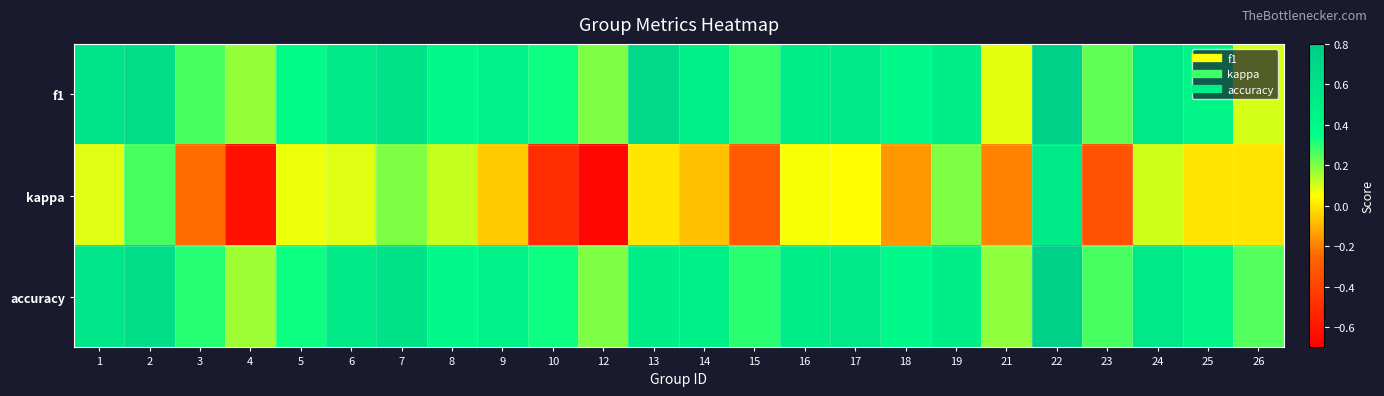

What is the spread (max minus min) of values at 5?

0.3